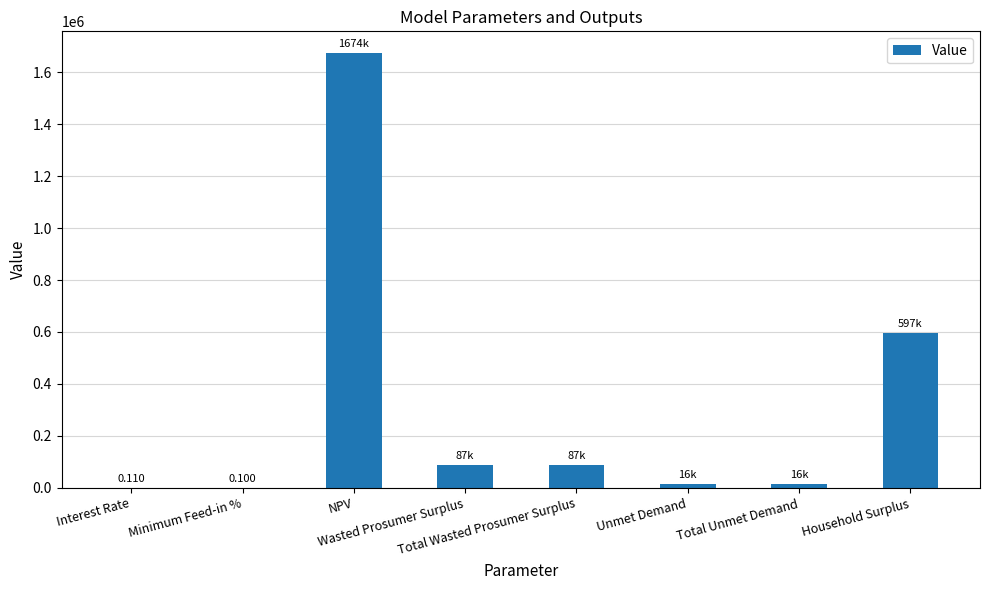

List the labels in order of value, largest first.

NPV, Household Surplus, Wasted Prosumer Surplus, Total Wasted Prosumer Surplus, Unmet Demand, Total Unmet Demand, Interest Rate, Minimum Feed-in %